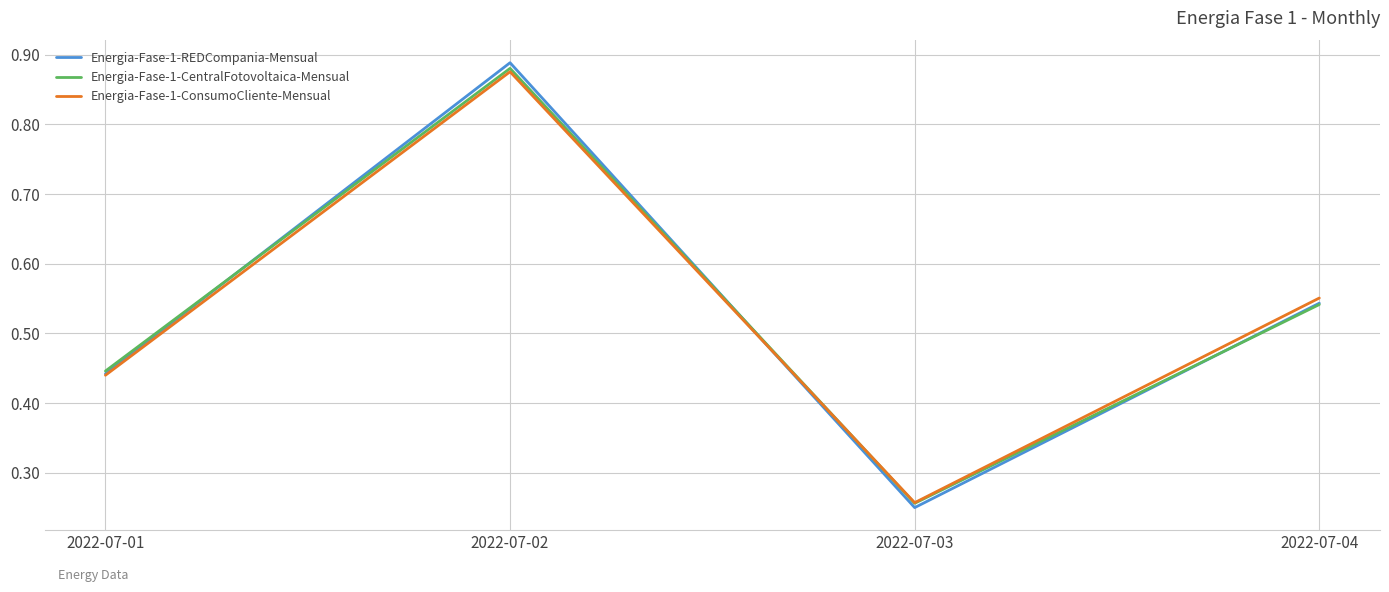

The Energia-Fase-1-ConsumoCliente-Mensual series shows 1.2 at 2022-07-02. True or false?

False